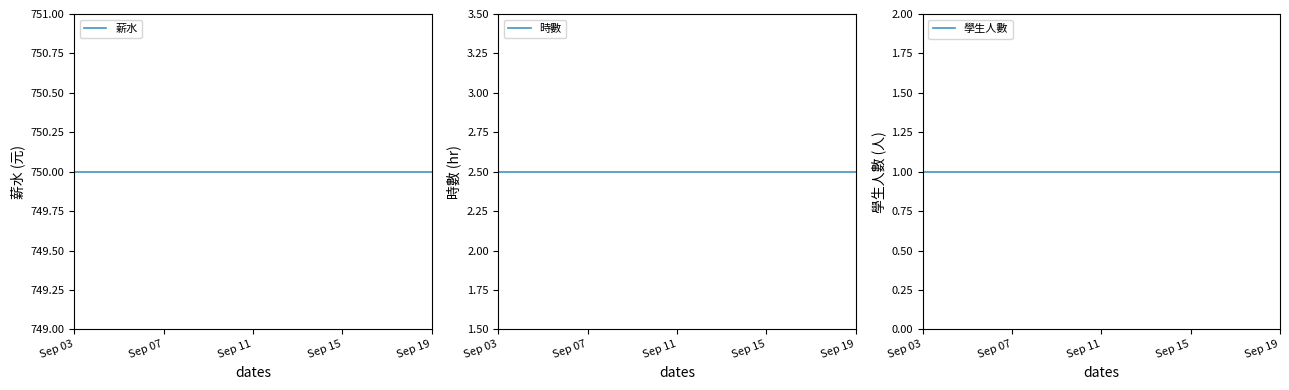

At which category is the sum across all series the highest?

Sep 03